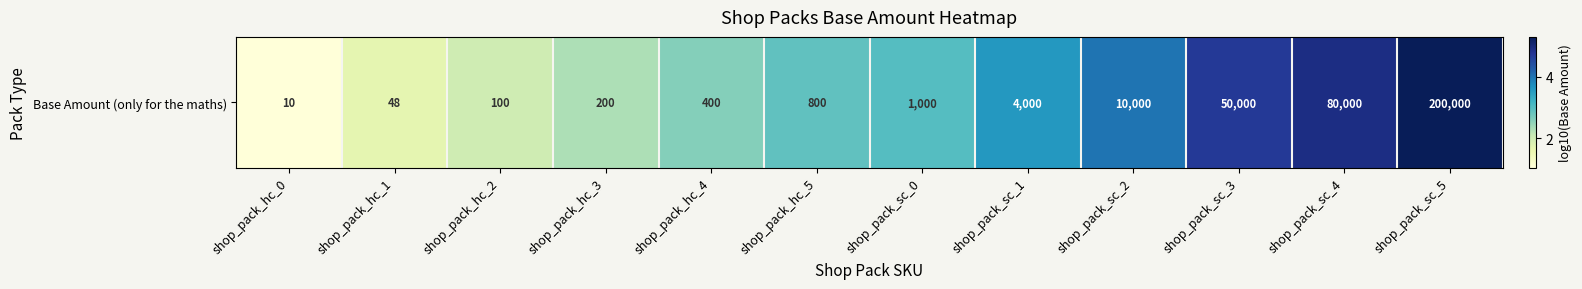

What is the sum of all values?

38.1